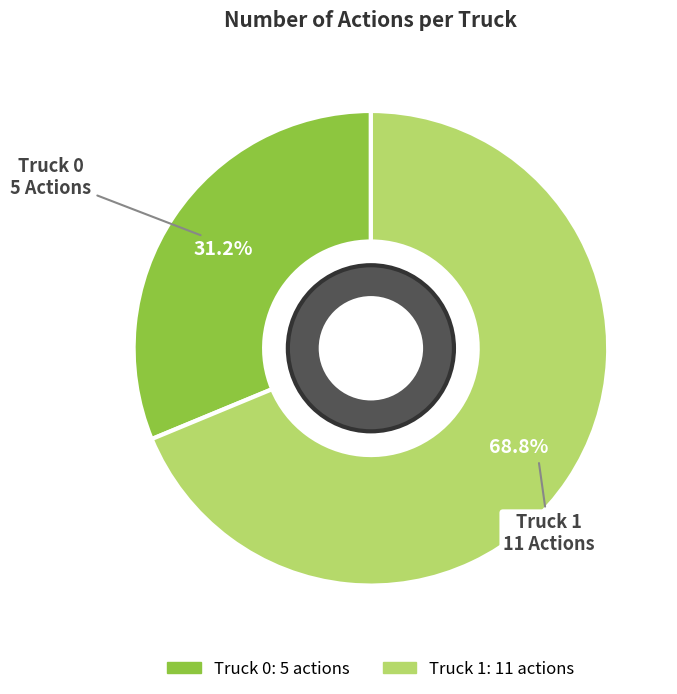

Count the number of slices in the pie.

2